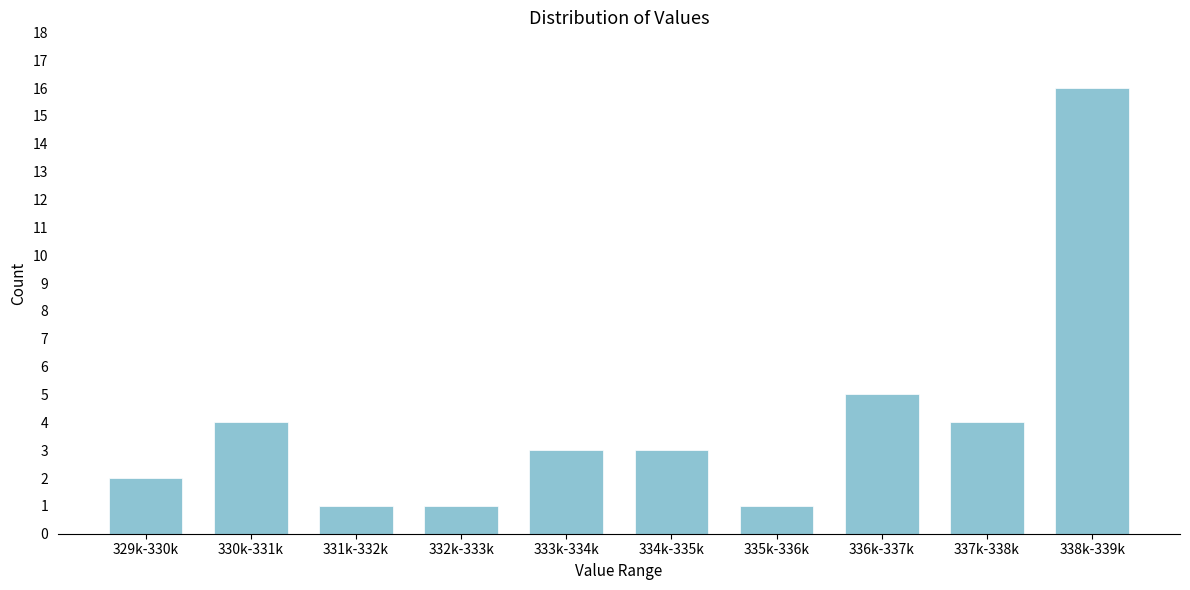

Reading right to left, what are all the values shown in this chart?

338k-339k=16	337k-338k=4	336k-337k=5	335k-336k=1	334k-335k=3	333k-334k=3	332k-333k=1	331k-332k=1	330k-331k=4	329k-330k=2